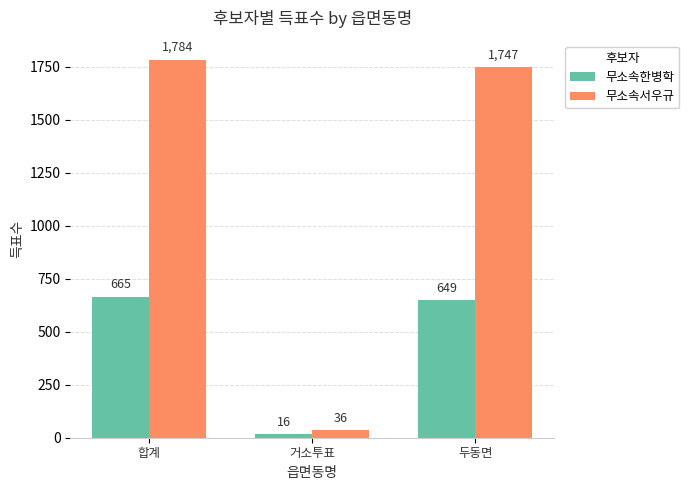

What is the total value across all series at 합계?

2449